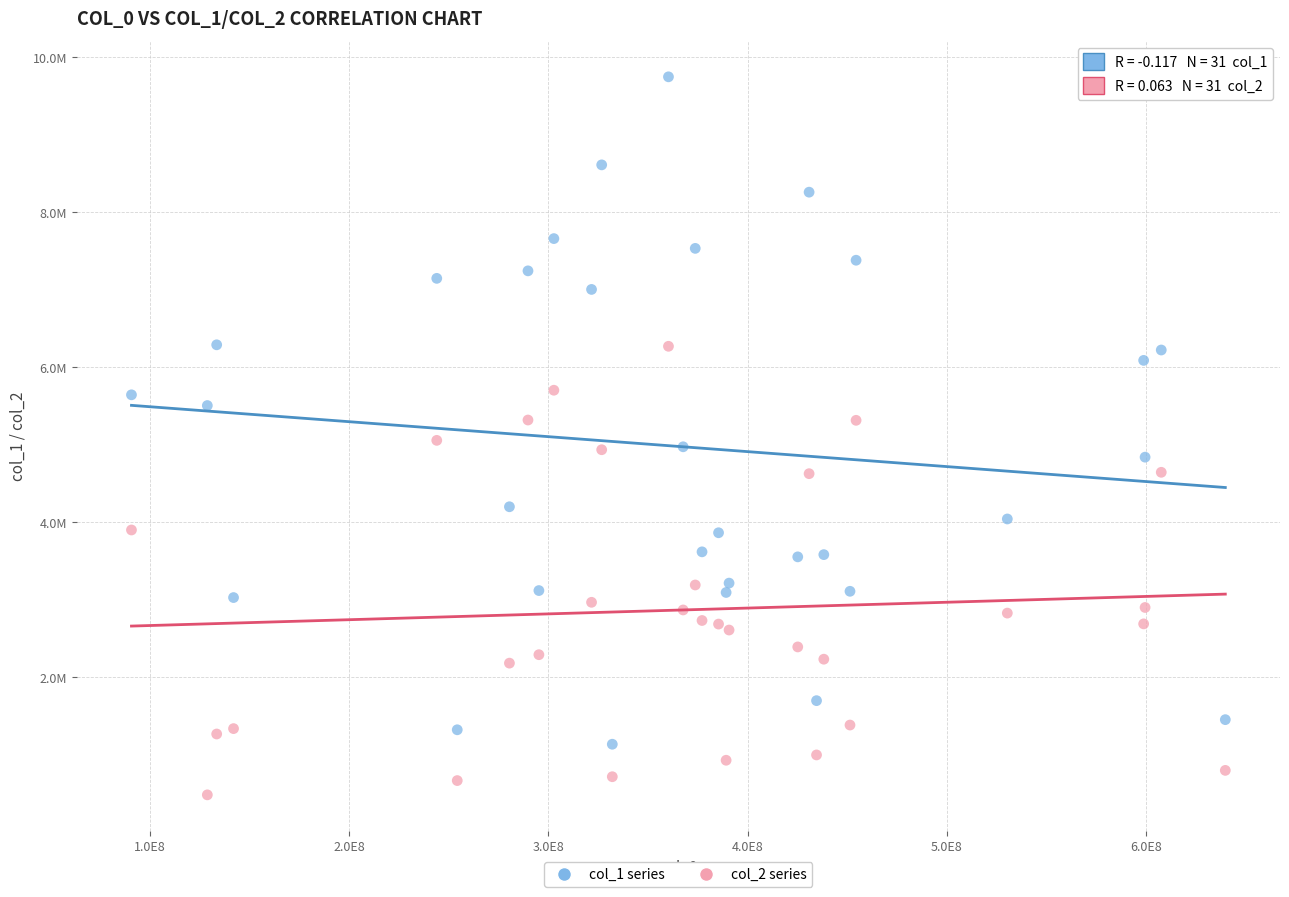

What are all the series names shown in the legend?

col_1 series, col_2 series